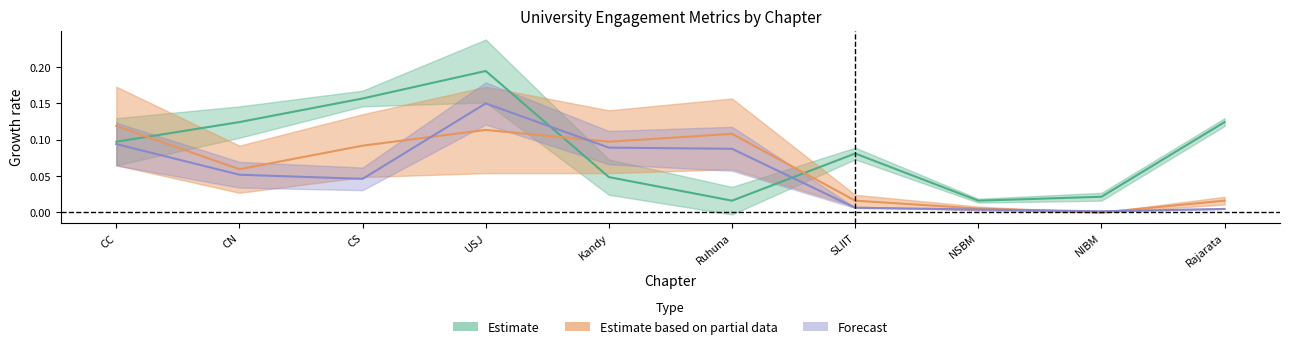

What is the label of the 9th point from the left?

NIBM